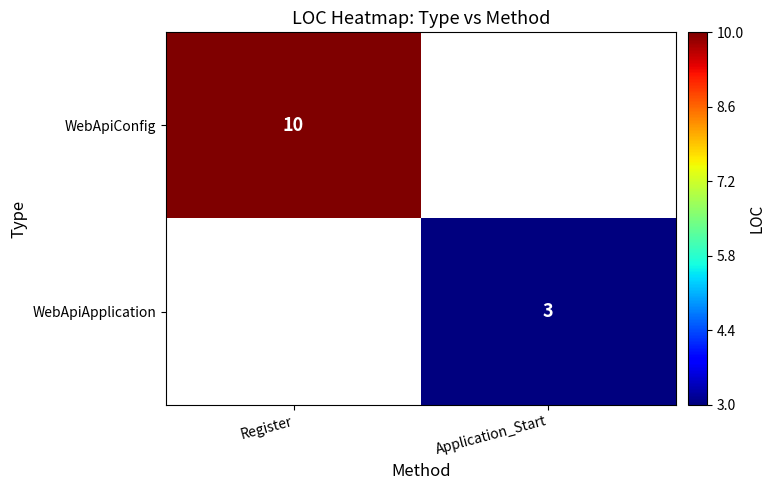

True or false: WebApiConfig has a value of 17 at Register.

False